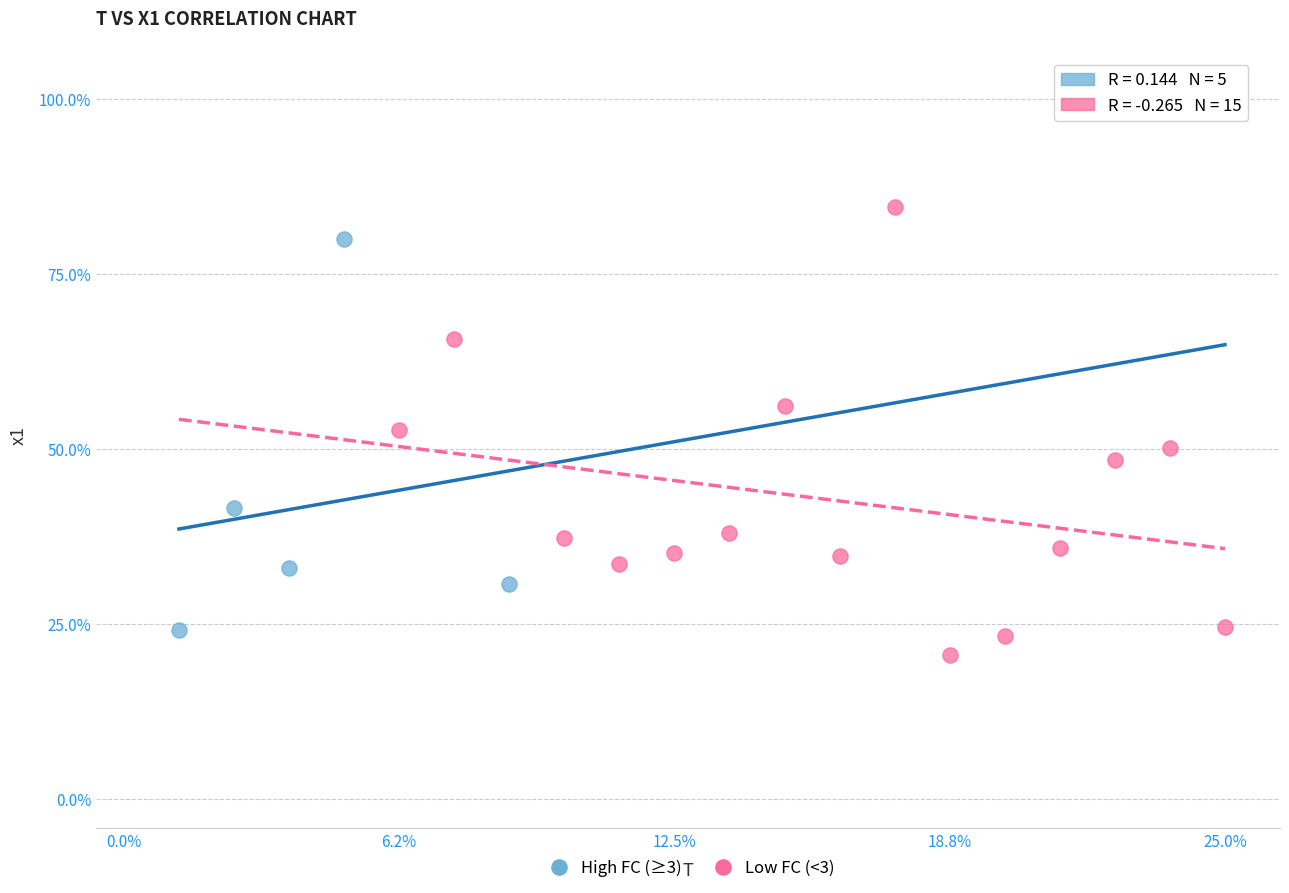

Which series has the widest spread of Y values?

Low FC (<3)